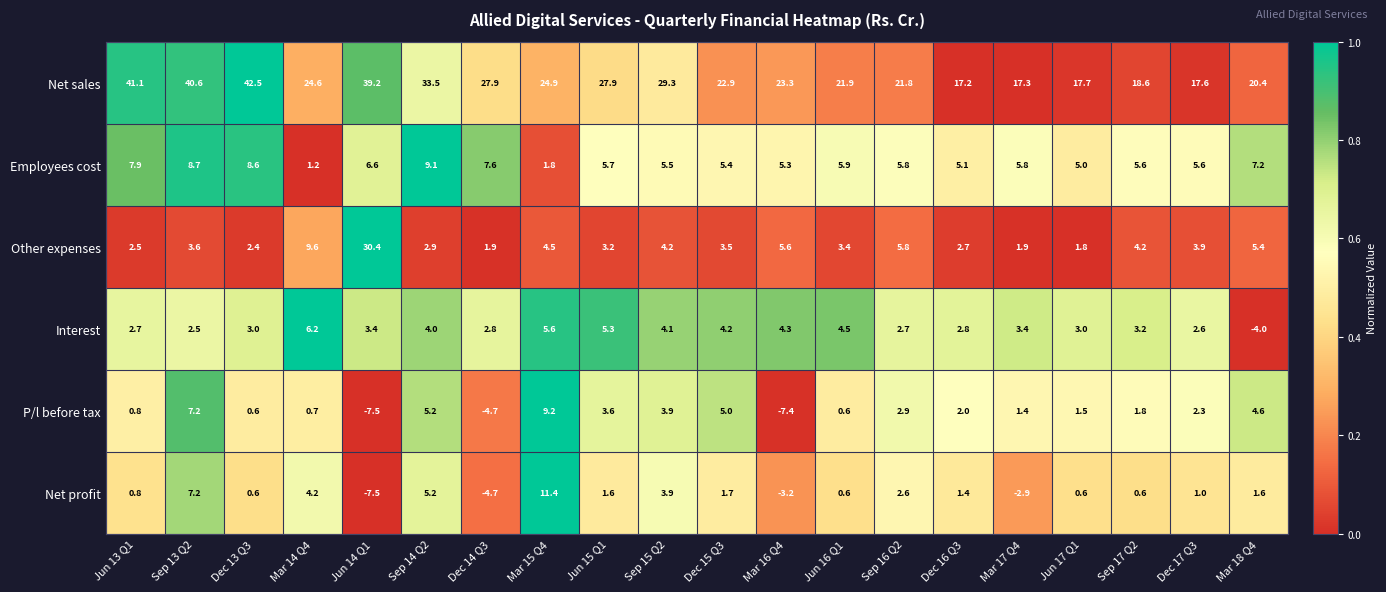

True or false: Interest has a value of 5.2 at Jun 17 Q1.

False